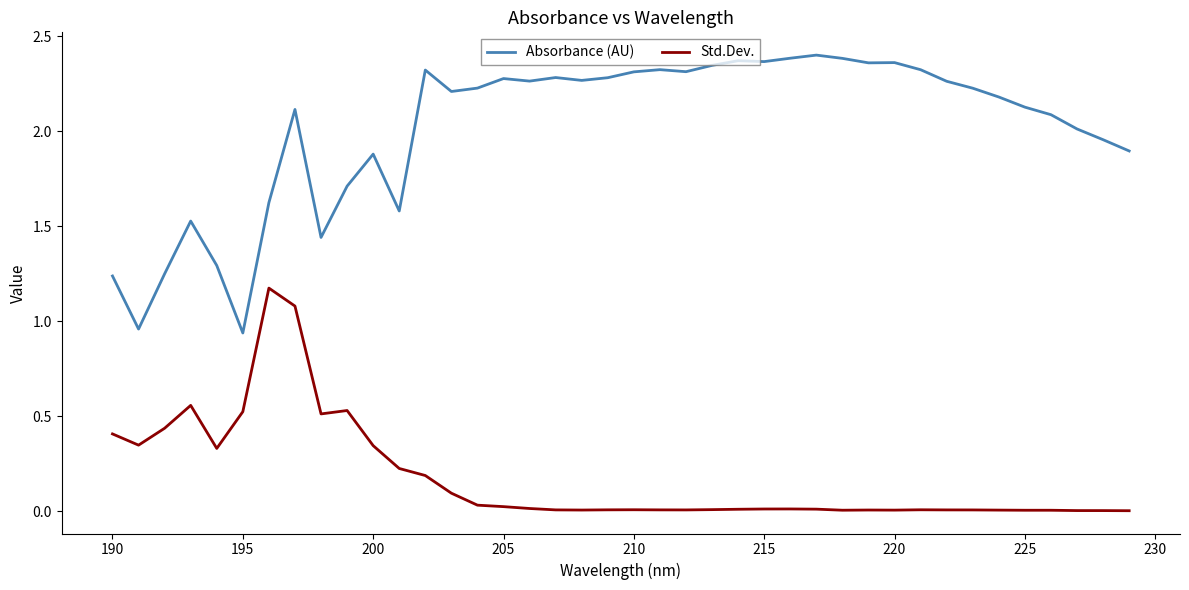

Which series has the largest total across all categories?

Absorbance (AU)